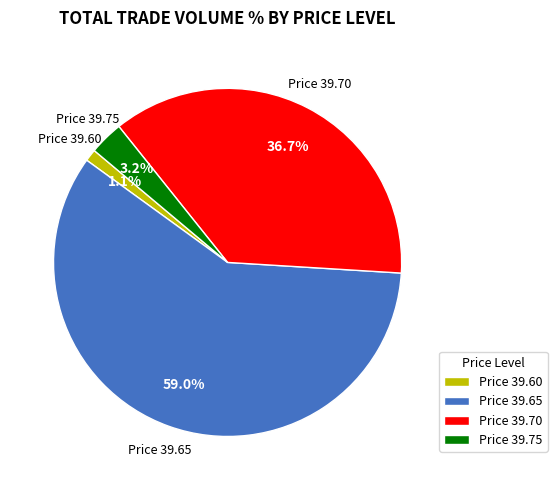

Between Price 39.65 and Price 39.75, which is larger?

Price 39.65